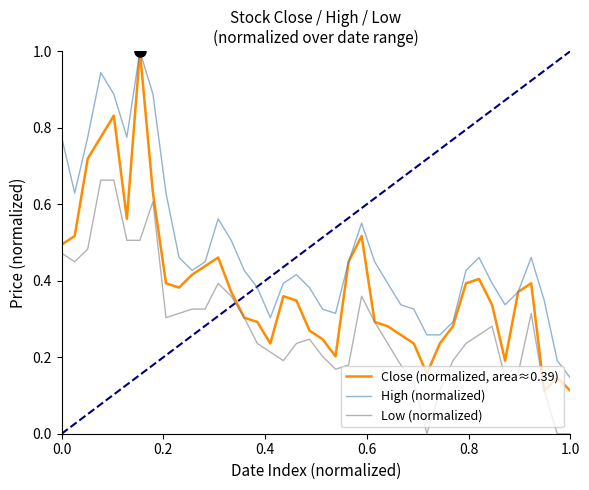

True or false: Low (normalized) and High (normalized) intersect in this chart.

False